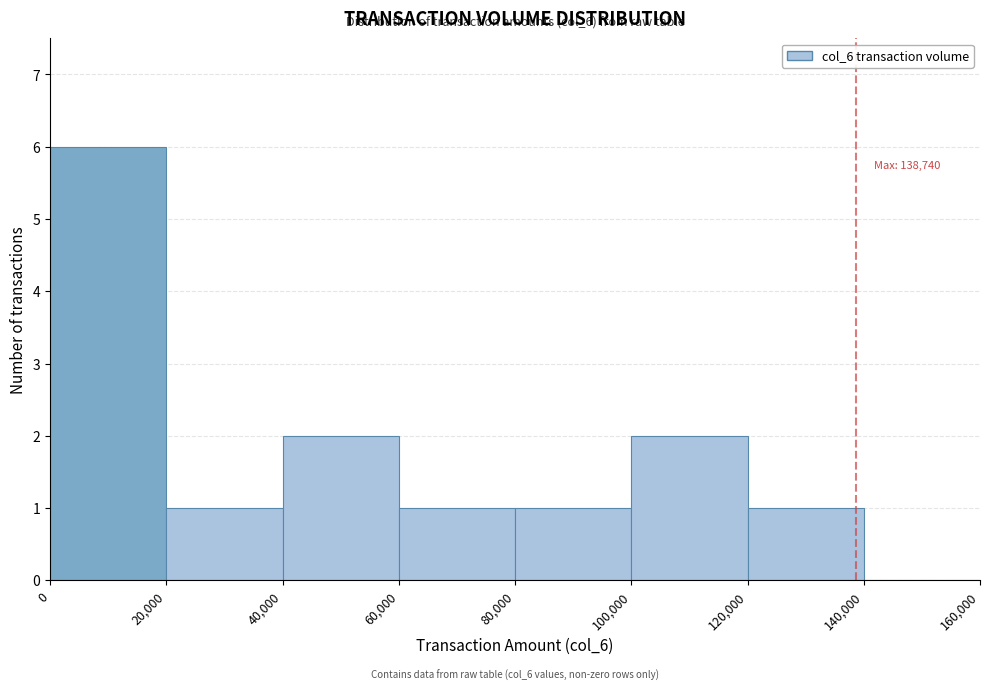

Which range on the x-axis has the tallest bar?

0 to 20,000